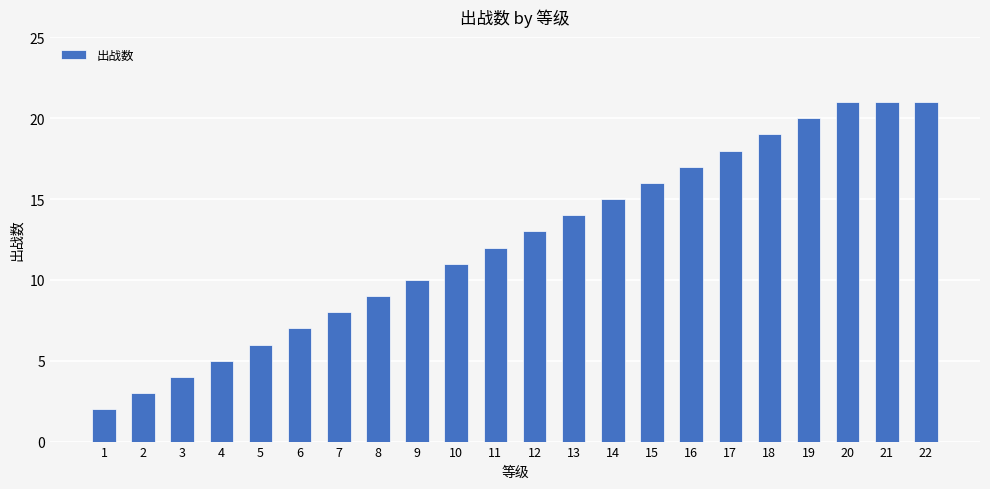

What is the change in value from 14 to 16?

+2